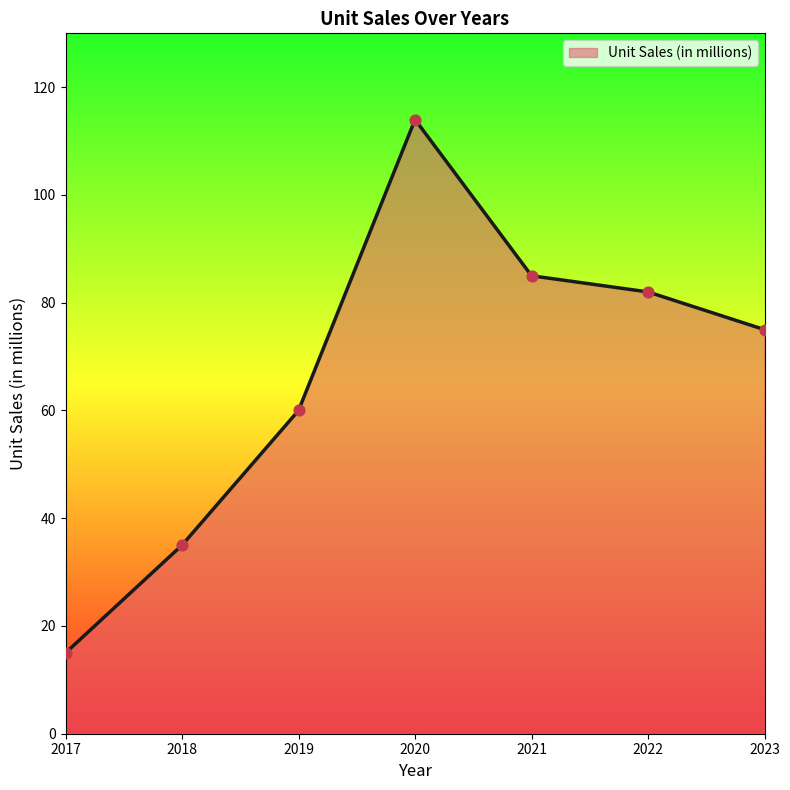

Approximately how many times larger is the value at 2022 compared to 2018?

2.3